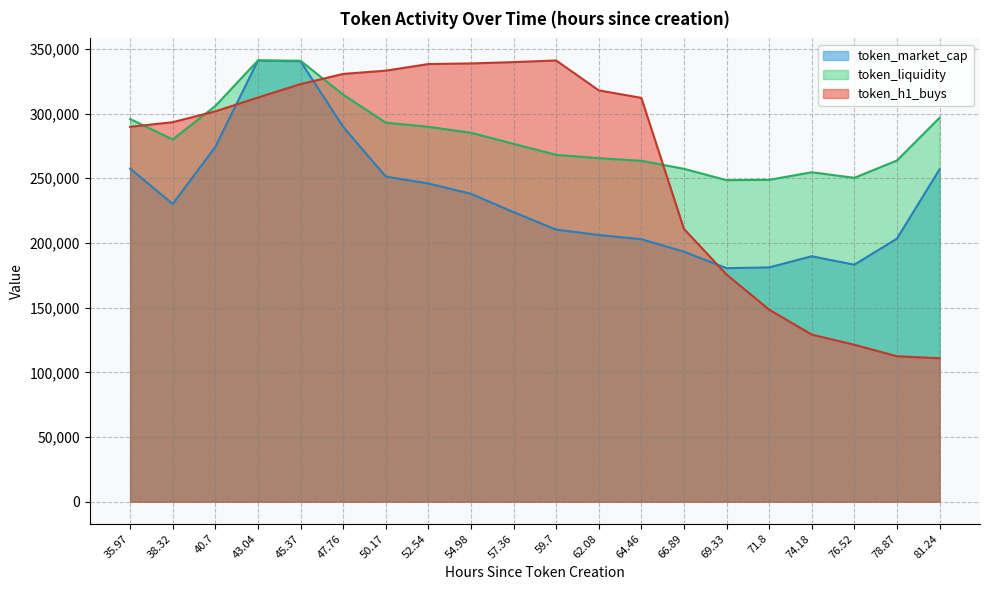

What is the sum of all token_h1_buys values?

5179896.1